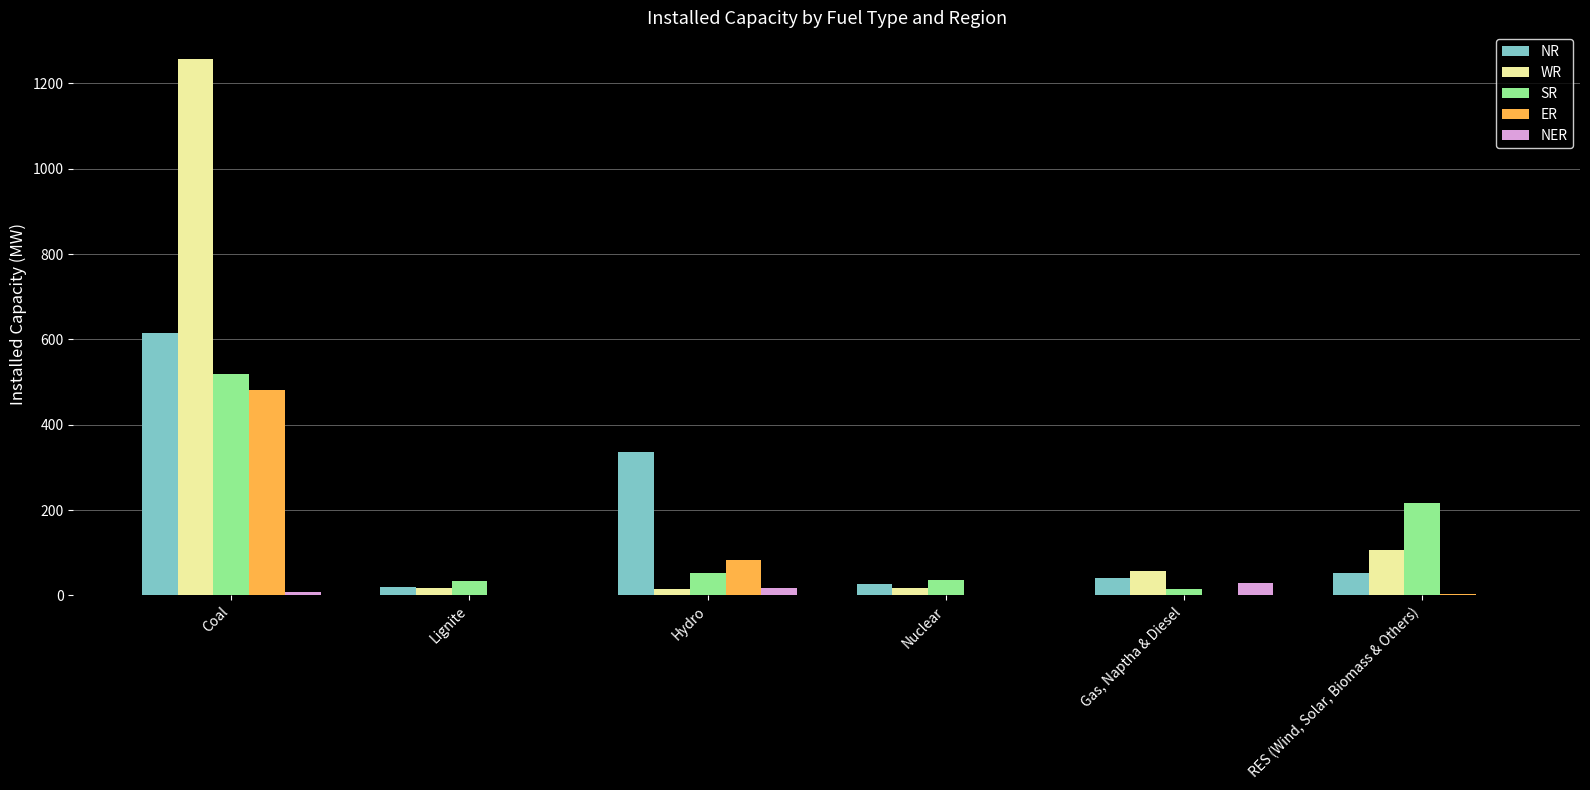

Is the value of NR at Coal greater than the value of WR at Gas, Naptha & Diesel?

Yes